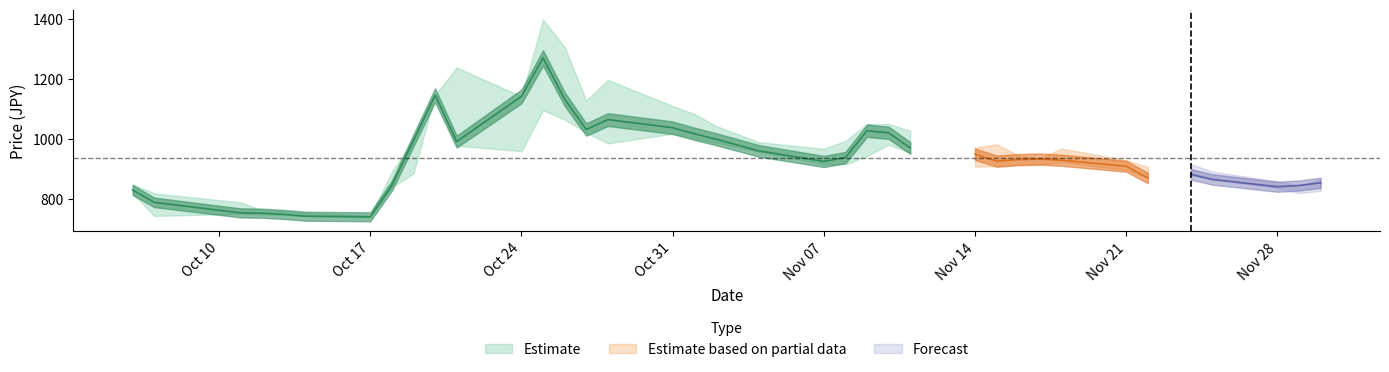

True or false: Close and High intersect in this chart.

False